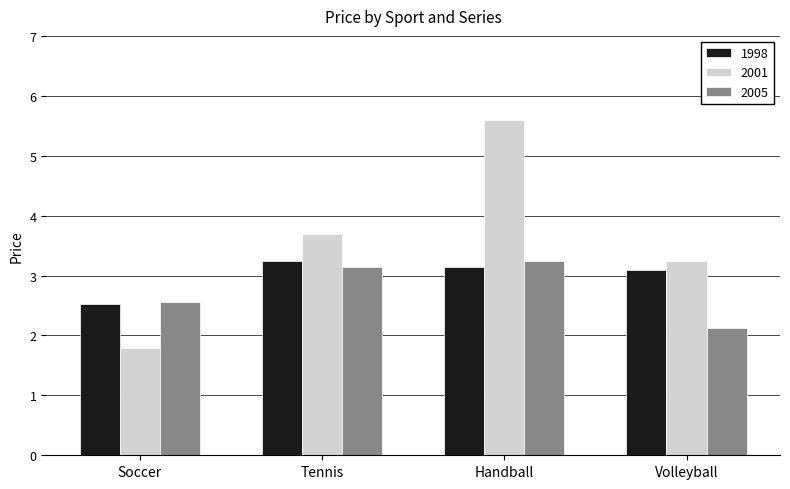

Between Tennis and Handball, which series saw the biggest shift?

2001